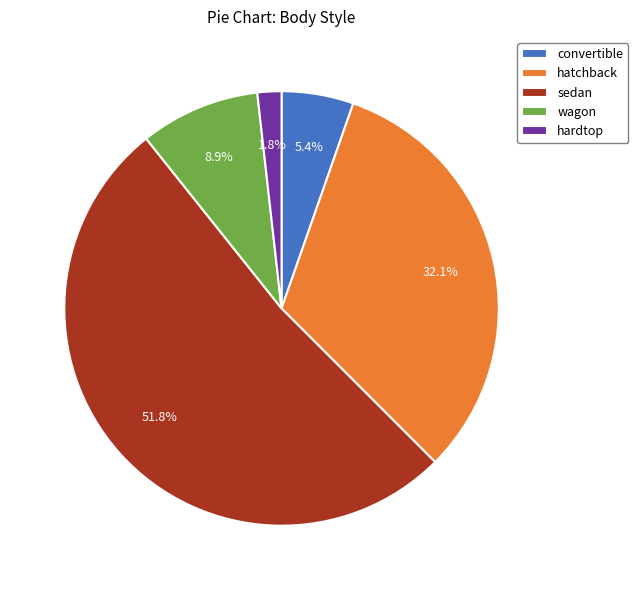

The hatchback slice represents 42% of the pie. True or false?

False